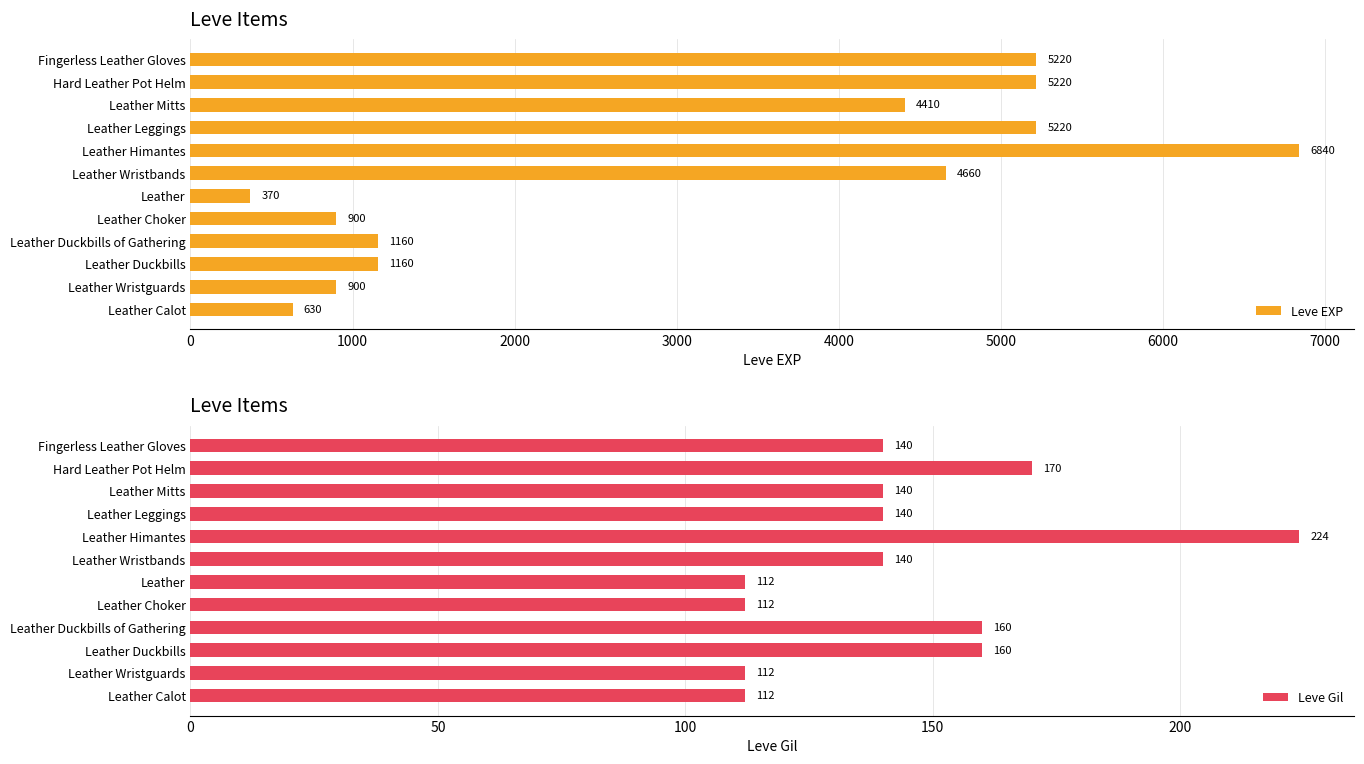

At how many categories does at least one series exceed 6584?

1